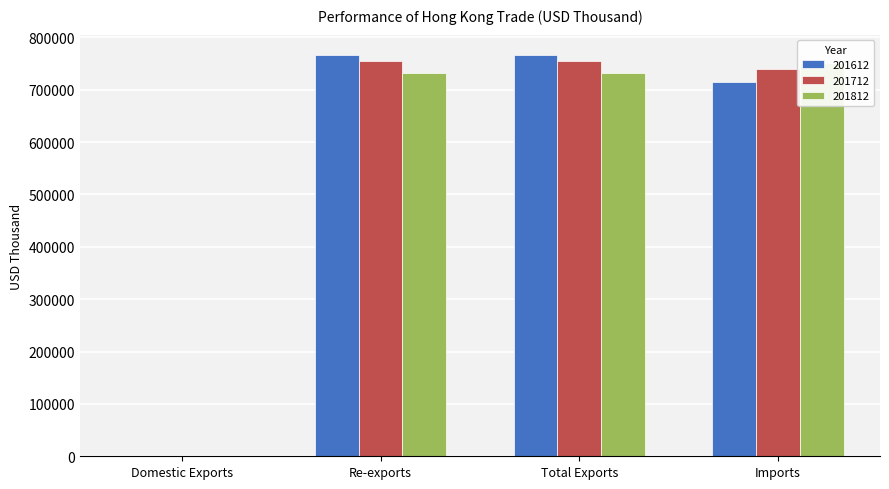

Between Imports and Re-exports, which is larger?

Re-exports